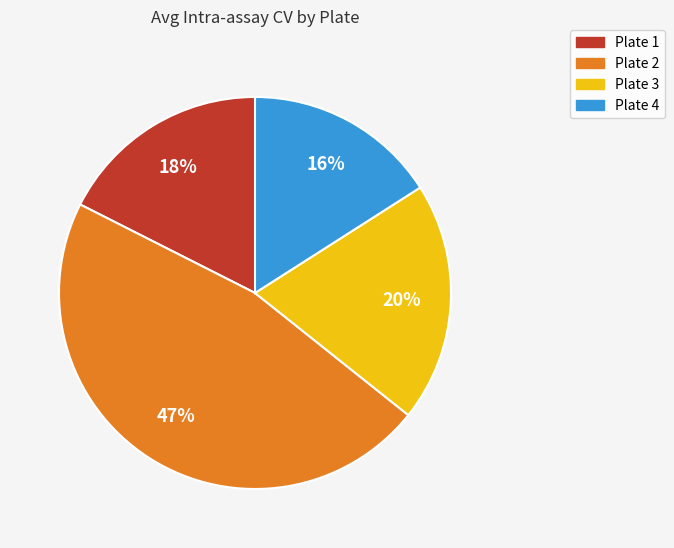

Between Plate 2 and Plate 3, which is larger?

Plate 2